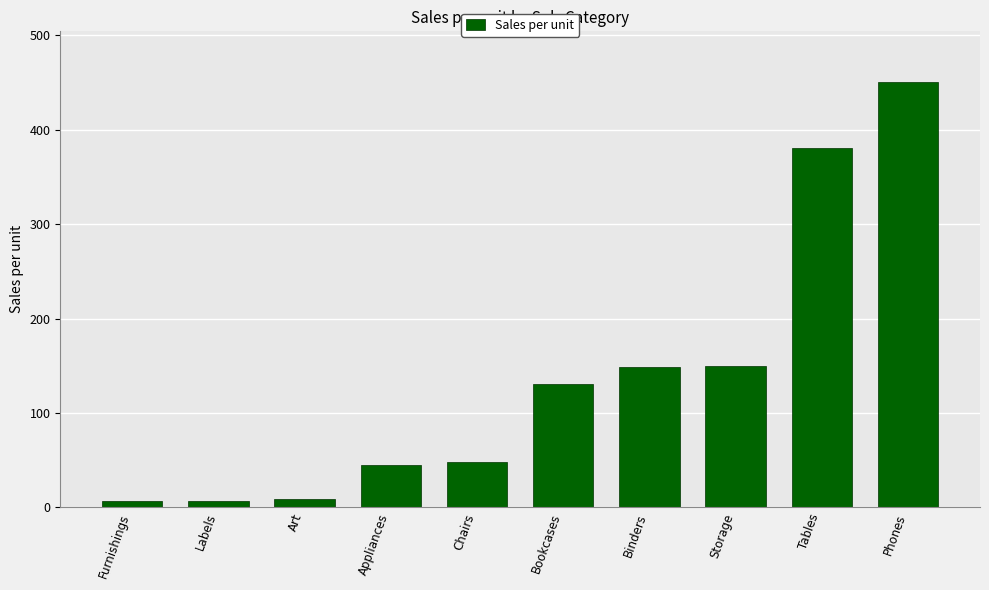

What is the minimum value shown in the chart?

7.0